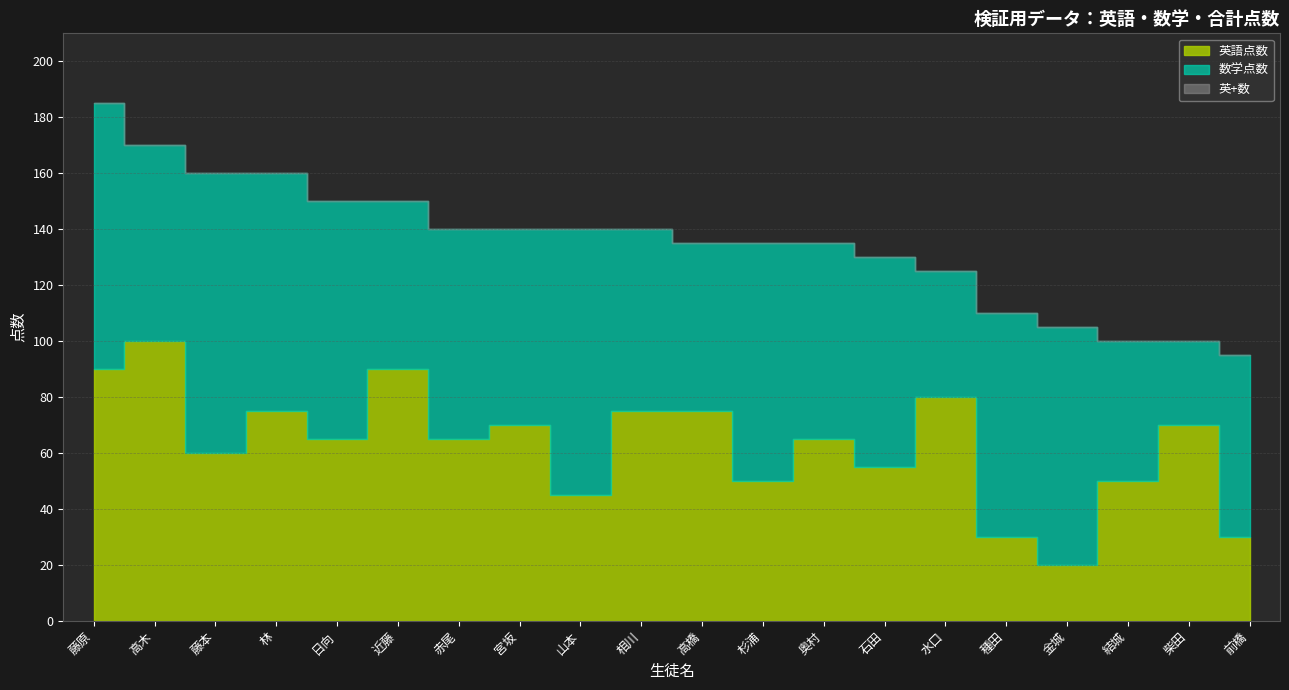

Which series has the largest total across all categories?

英+数